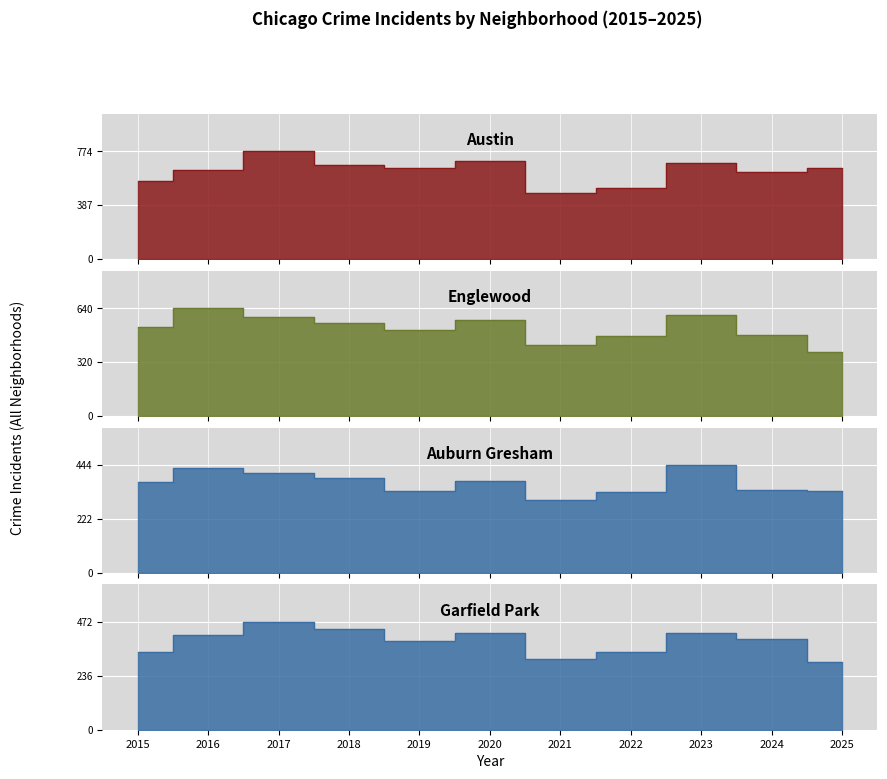

After their last crossing, which series has the higher values: Englewood or Austin?

Austin